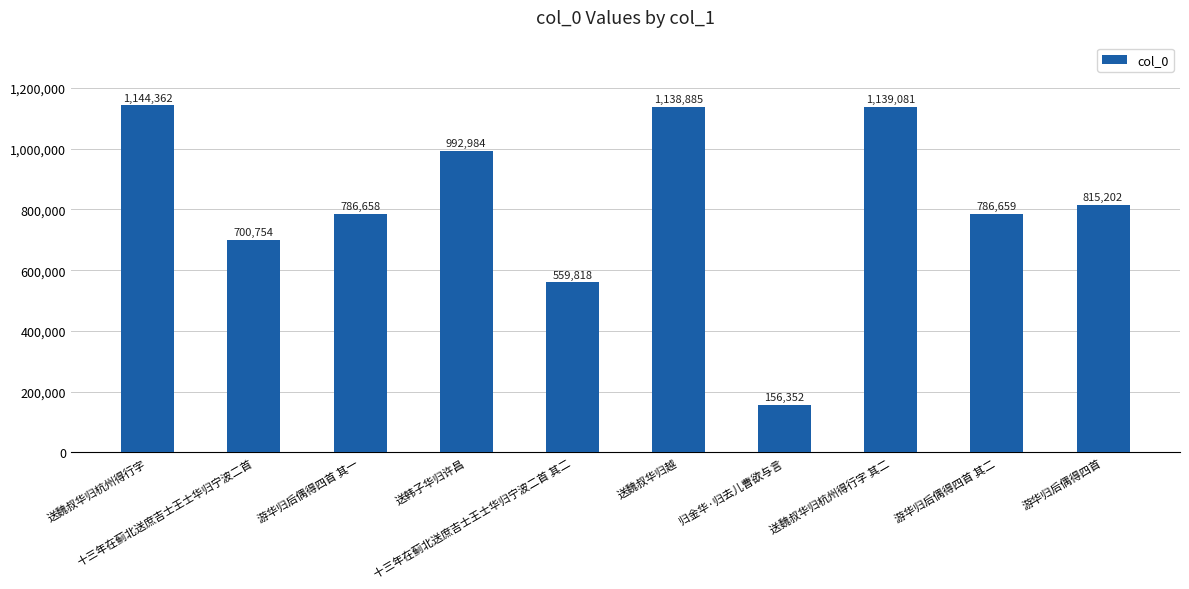

Reading left to right, what are all the values shown in this chart?

1144362	700754	786658	992984	559818	1138885	156352	1139081	786659	815202